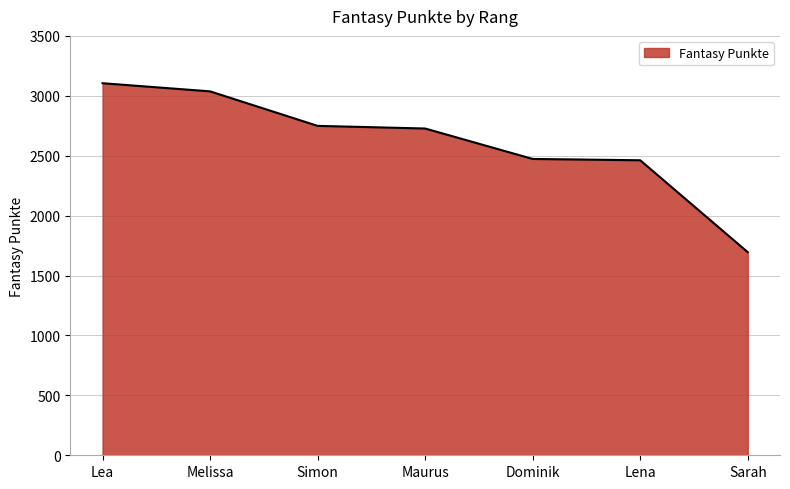

What is the maximum value shown in the chart?

3105